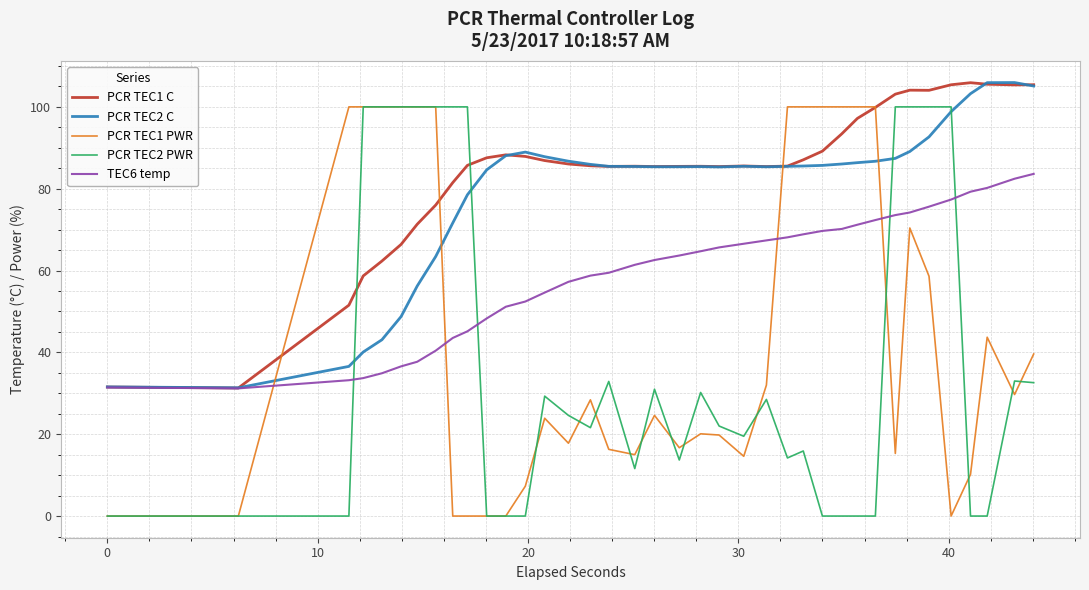

After their last crossing, which series has the higher values: PCR TEC1 PWR or PCR TEC2 C?

PCR TEC2 C